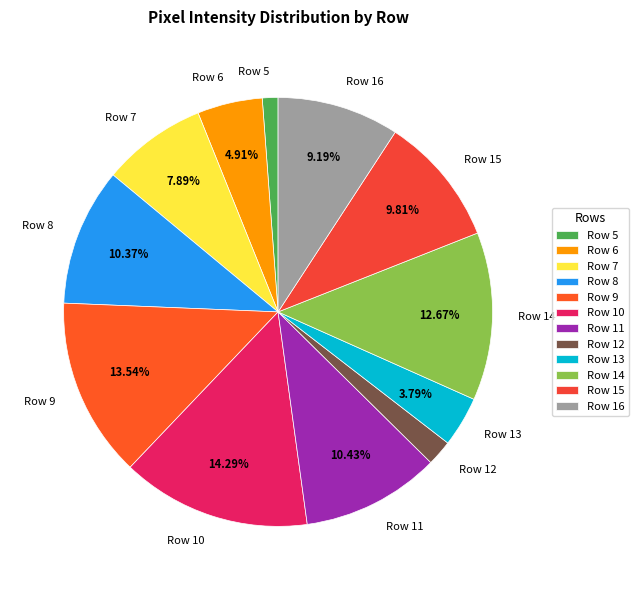

Which has a higher value, Row 15 or Row 12?

Row 15